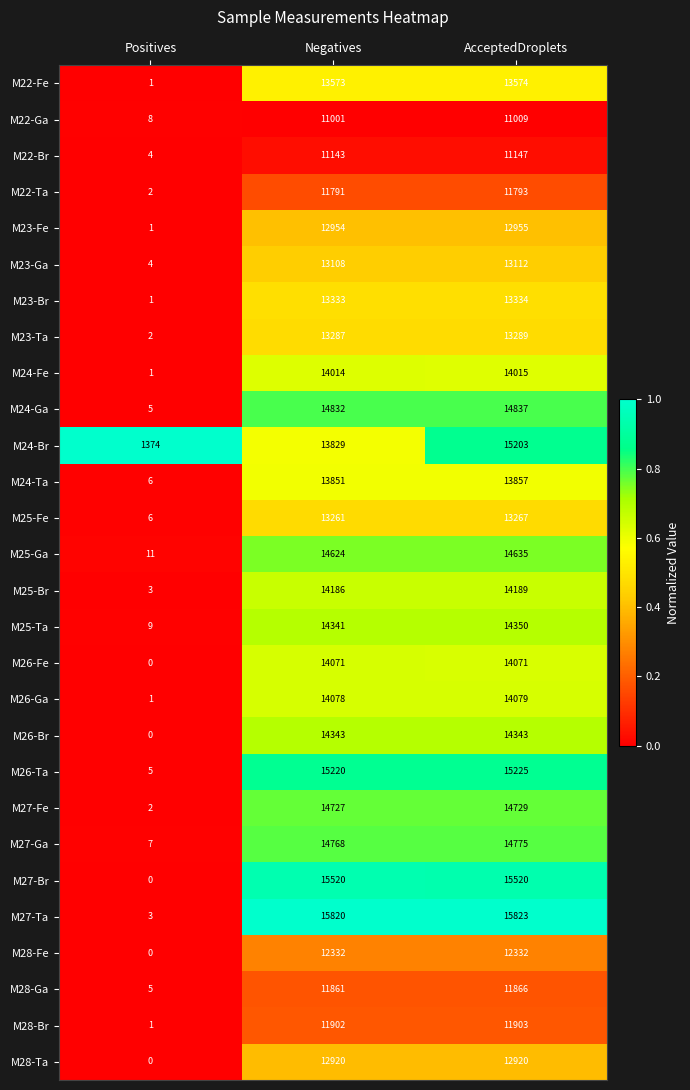

Rank the series at Negatives from highest to lowest value.

M27-Ta, M27-Br, M26-Ta, M24-Ga, M27-Ga, M27-Fe, M25-Ga, M26-Br, M25-Ta, M25-Br, M26-Ga, M26-Fe, M24-Fe, M24-Ta, M24-Br, M22-Fe, M23-Br, M23-Ta, M25-Fe, M23-Ga, M23-Fe, M28-Ta, M28-Fe, M28-Br, M28-Ga, M22-Ta, M22-Br, M22-Ga